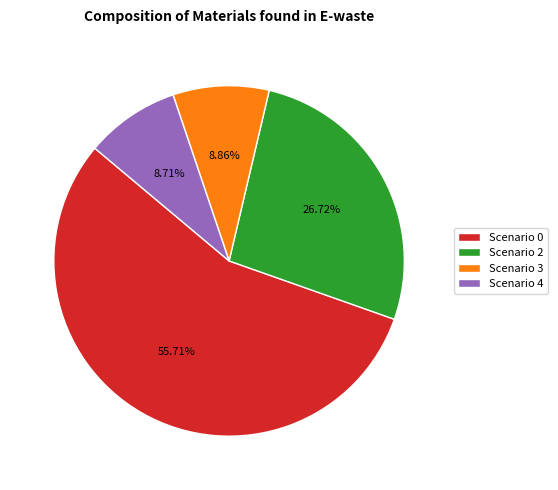

What percentage is NOT represented by Scenario 0?

44.3%